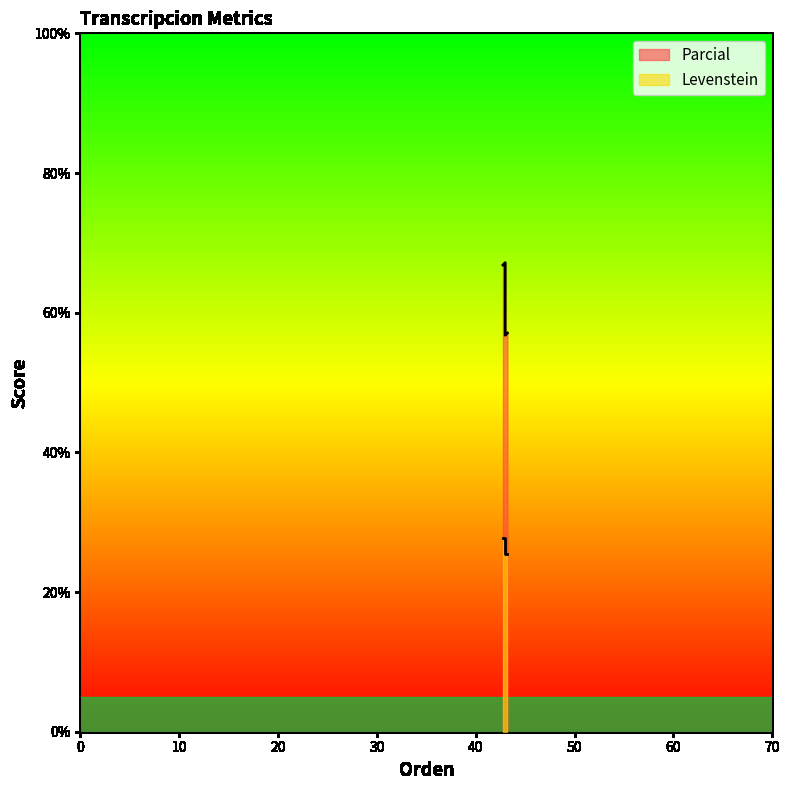

Reading left to right, transcribe all the data shown in this chart.

Parcial: 57.1	67.2	56.8	66.8
Levenstein: 25.5	27.8	25.5	27.8